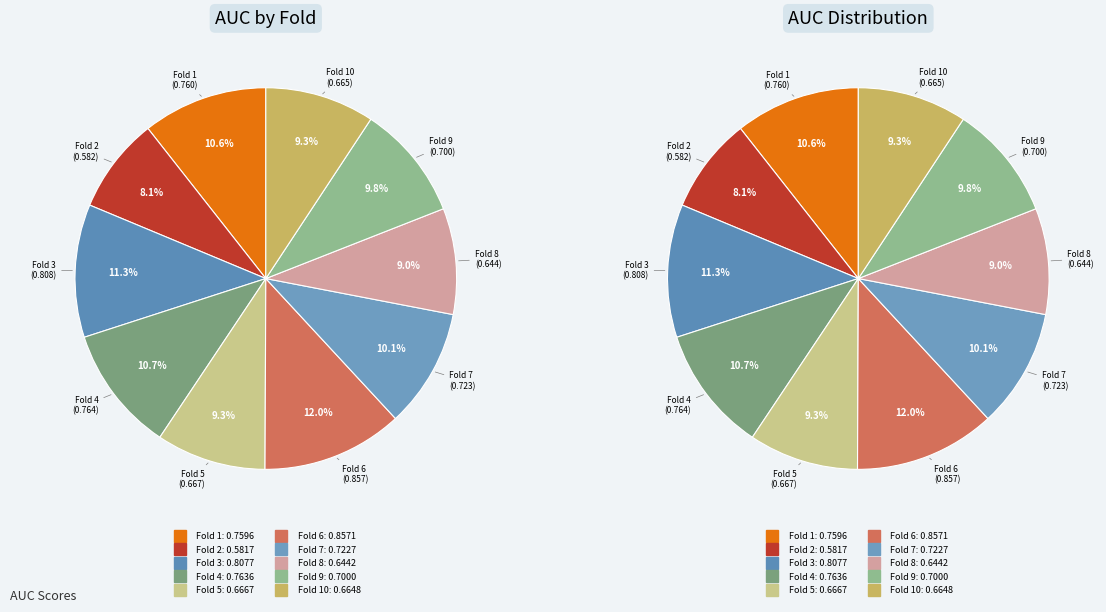

Is it true that Fold 7 is 1% of the pie?

False